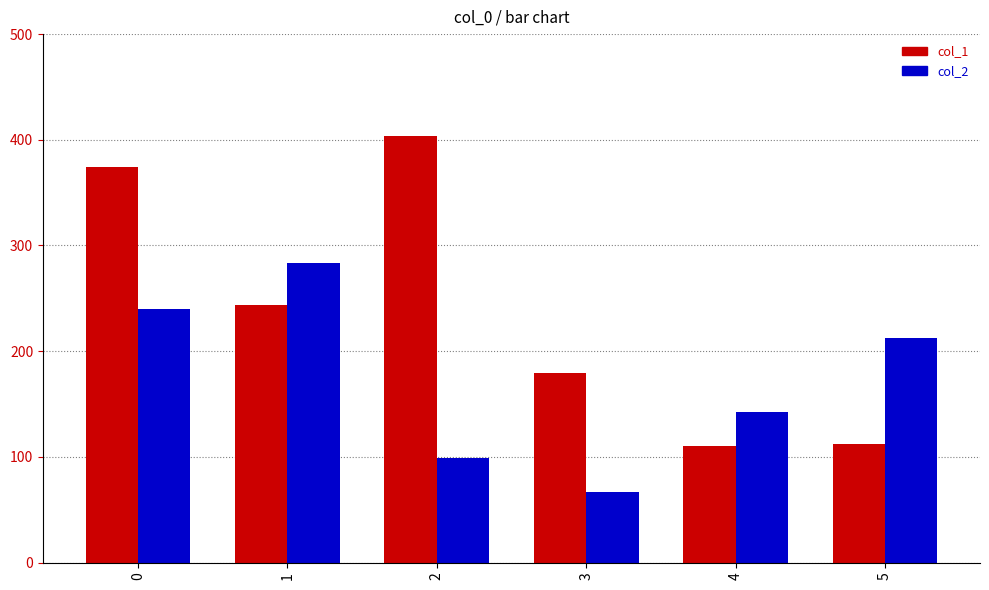

What is the difference between the maximum and minimum values in the col_2 series?

216